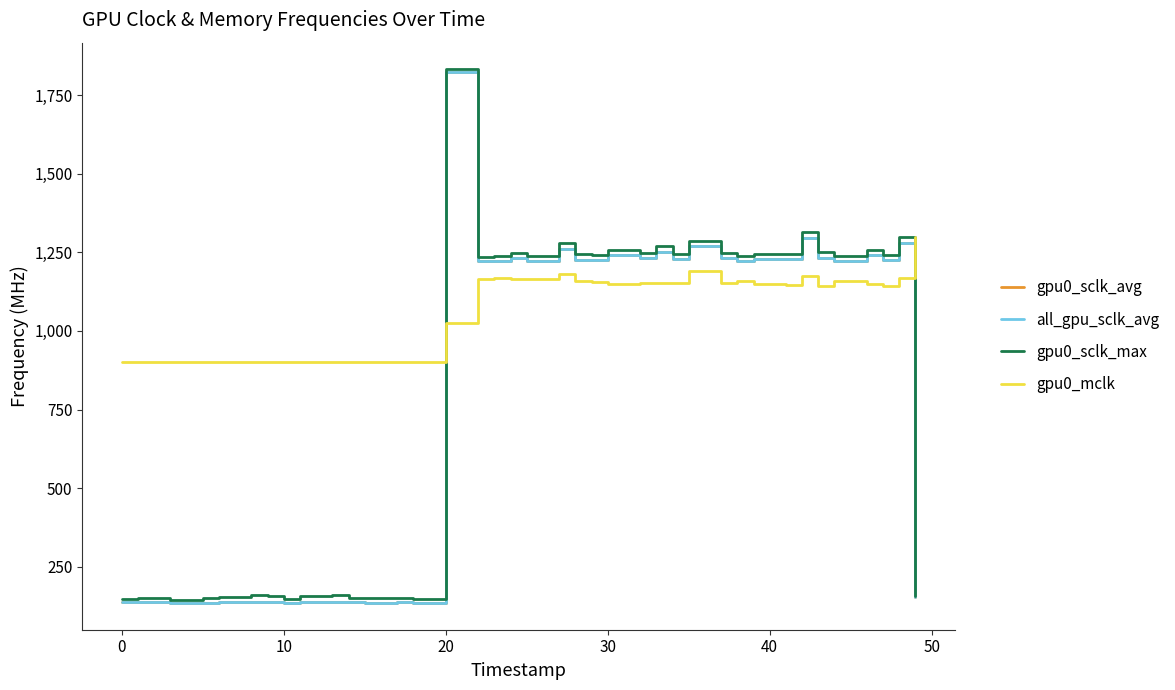

How many interior local valleys does the gpu0_mclk series have?

7